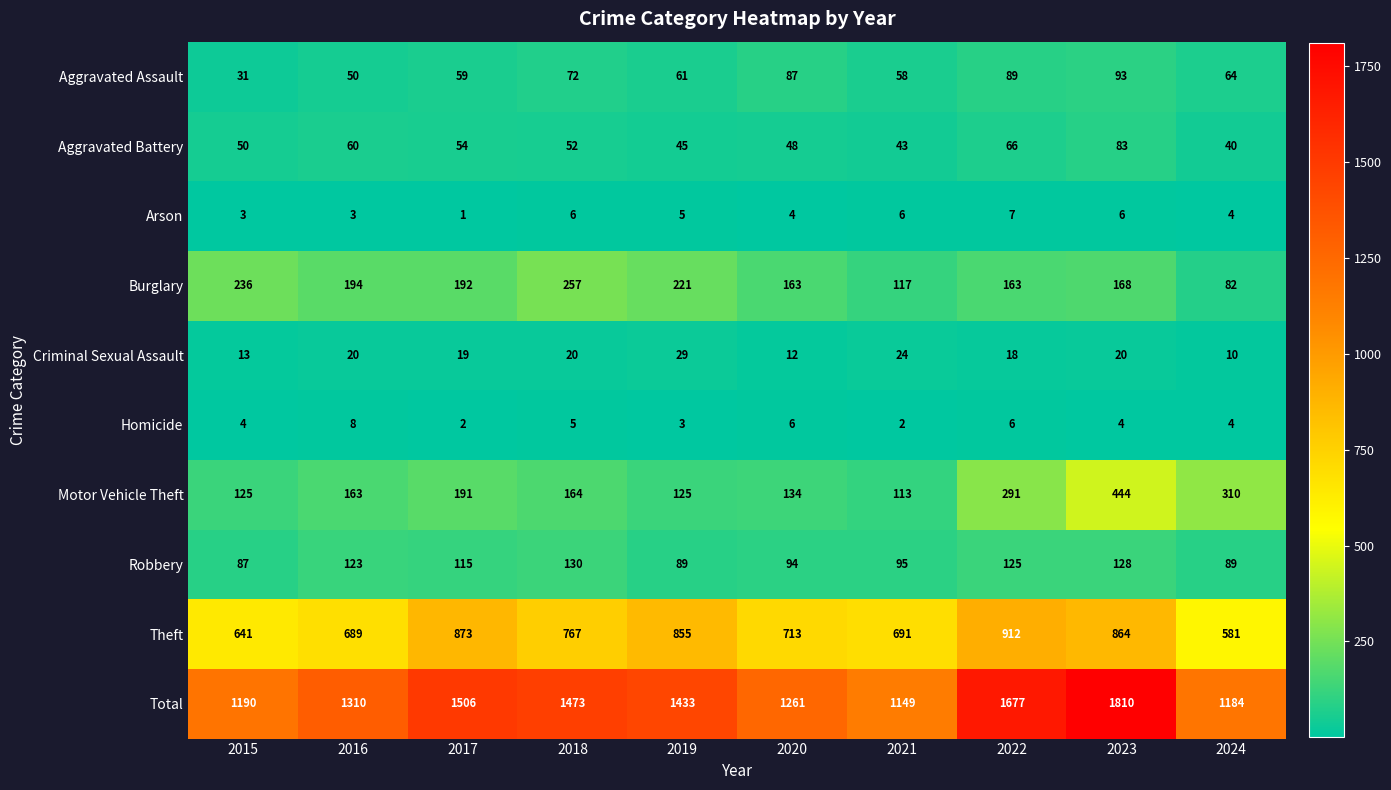

Is it true that Homicide equals 2 at 2023?

False